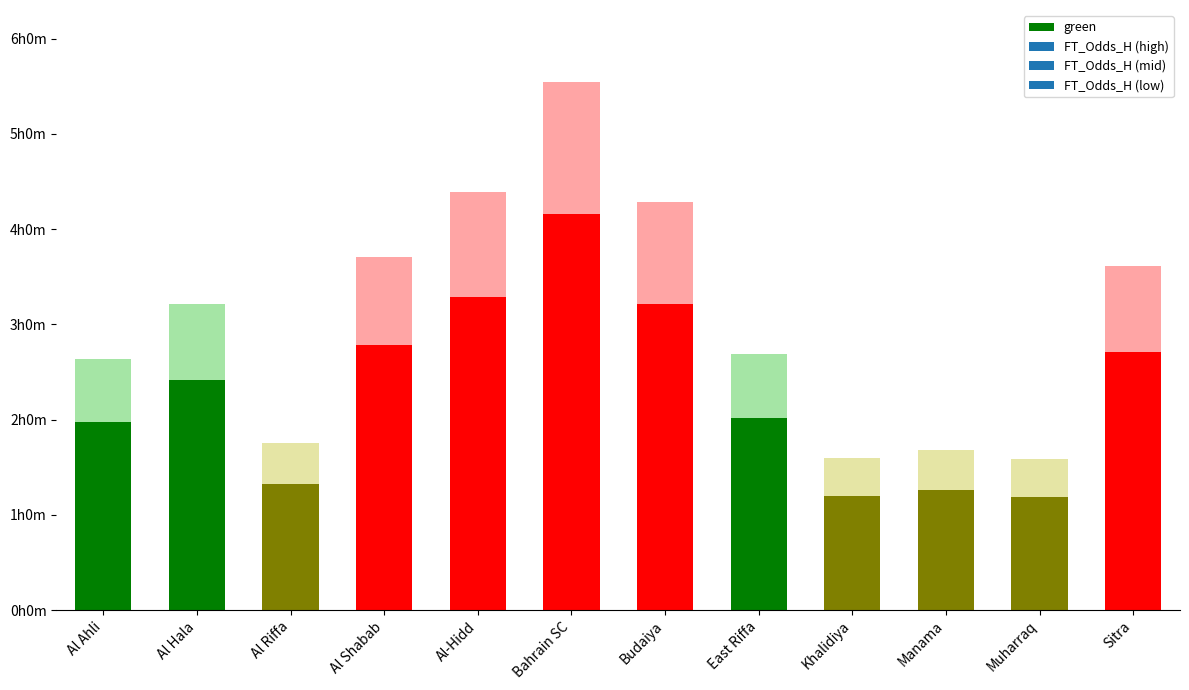

How many distinct data groups are displayed?

3